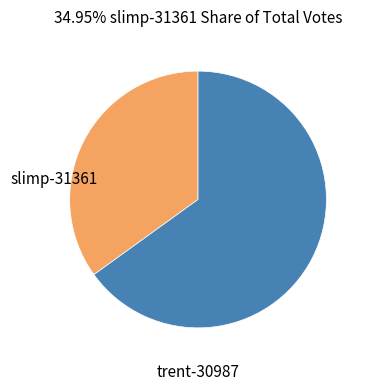

Is there a majority slice in this chart?

Yes